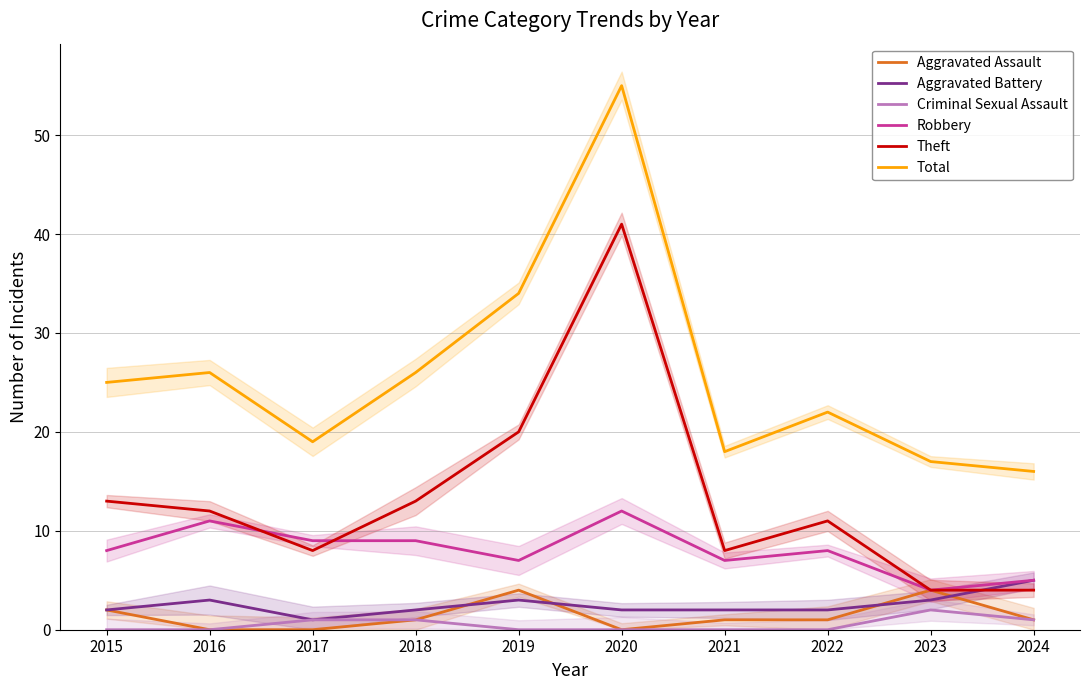

At which label does Aggravated Battery reach its peak?

2024